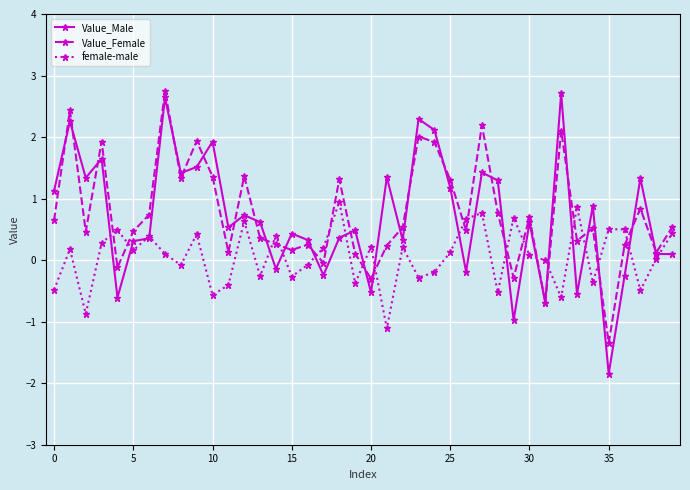

What is the highest value of the female-male series?

0.9